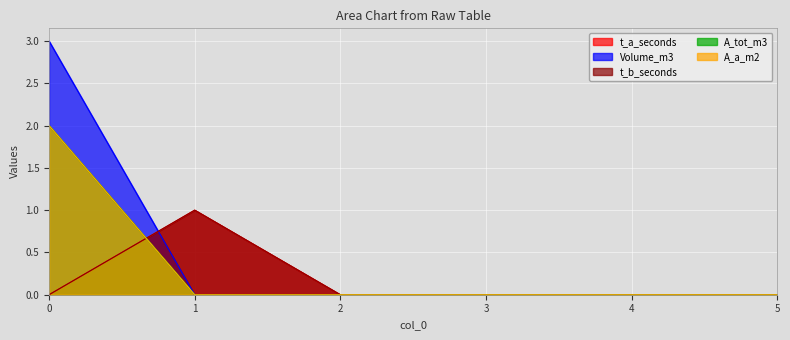

Rank the series at 3 from lowest to highest value.

t_a_seconds, Volume_m3, t_b_seconds, A_tot_m3, A_a_m2